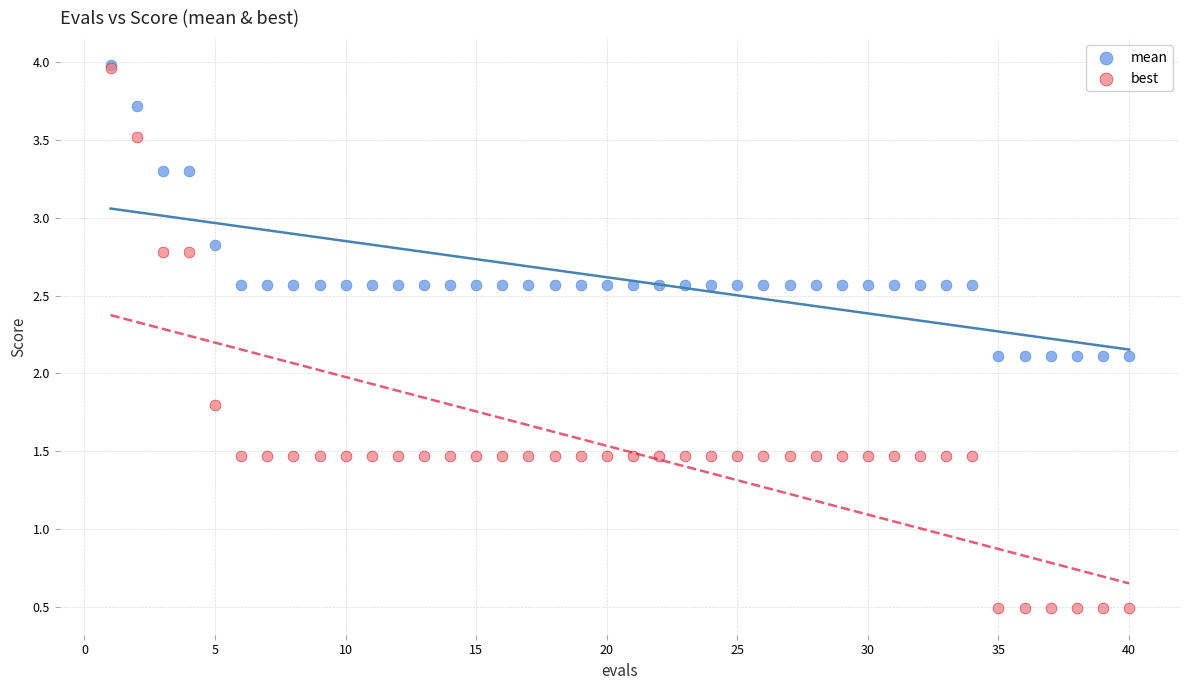

In the mean series, what Y value is closest to 3?

2.8